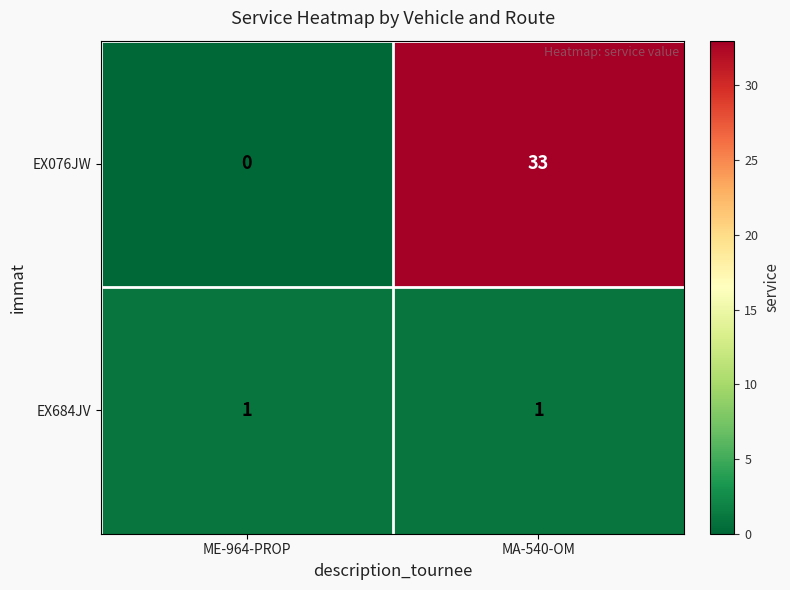

At ME-964-PROP, list the series in order from smallest to largest.

EX076JW, EX684JV